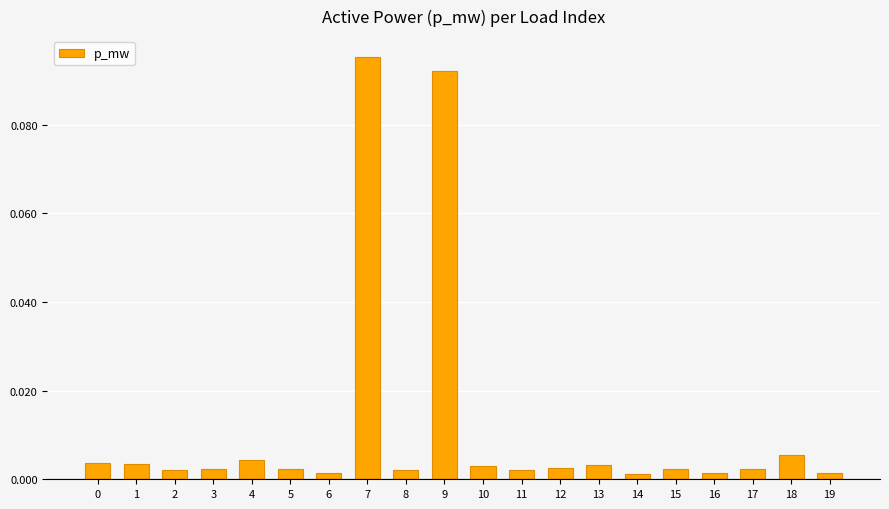

Which label corresponds to the largest value in the chart?

7